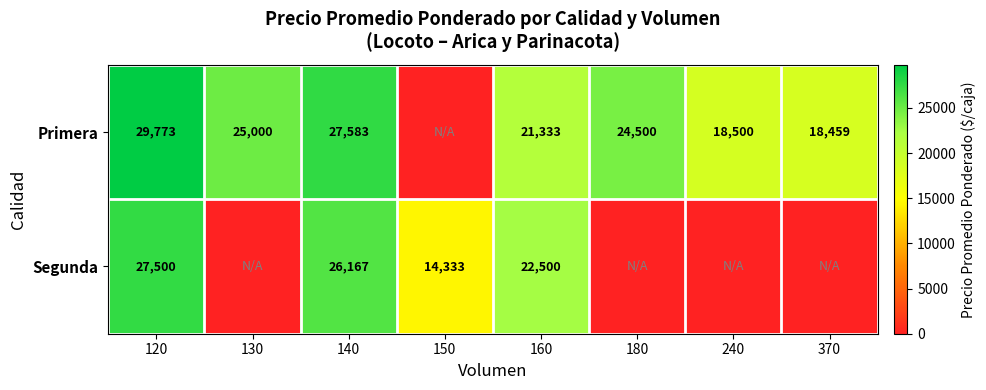

True or false: Segunda has a value of 7787.2 at 140.

False